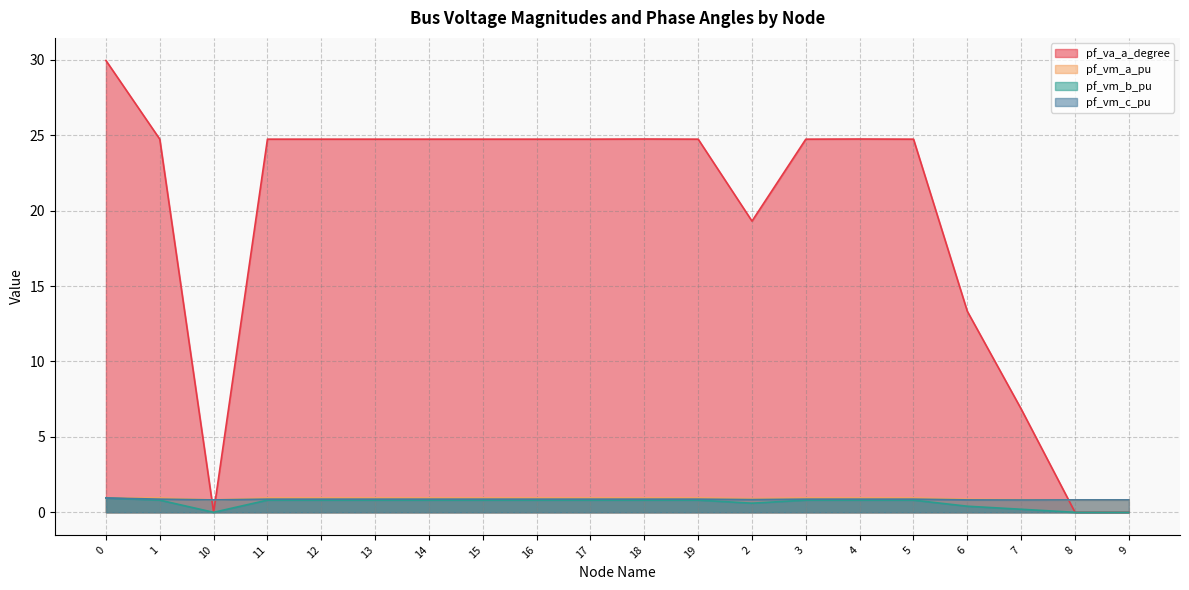

Where is the first local maximum for pf_vm_c_pu?

18